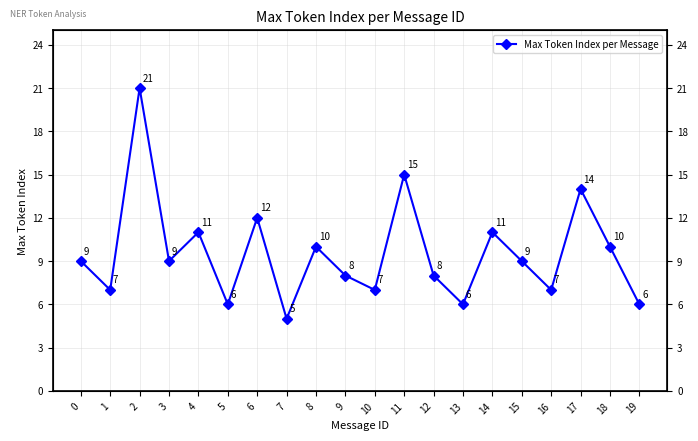

What is the sum of all values?

191